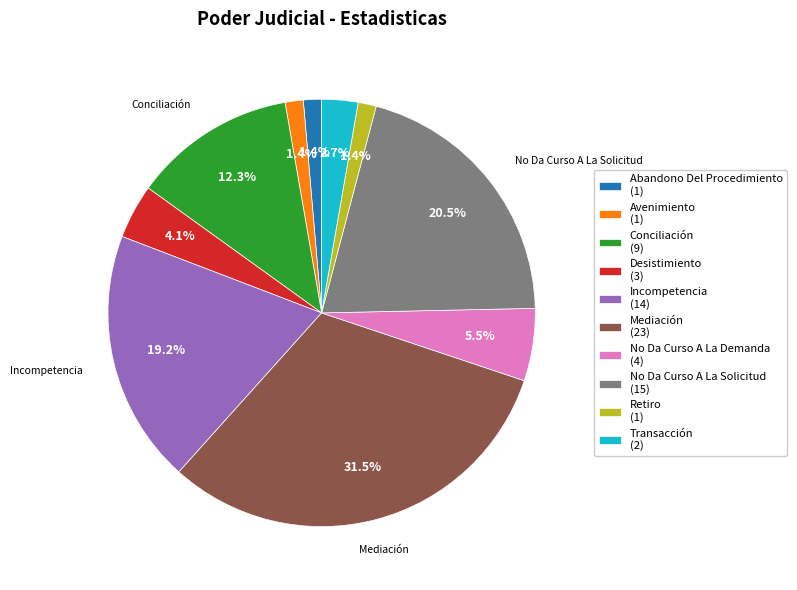

What percentage do Mediación and Transacción together represent?

34.2%